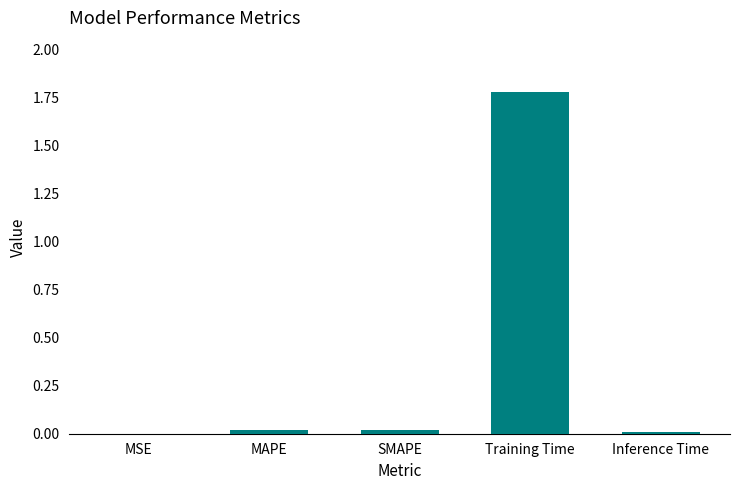

True or false: the data shows 0.0 at Inference Time.

True